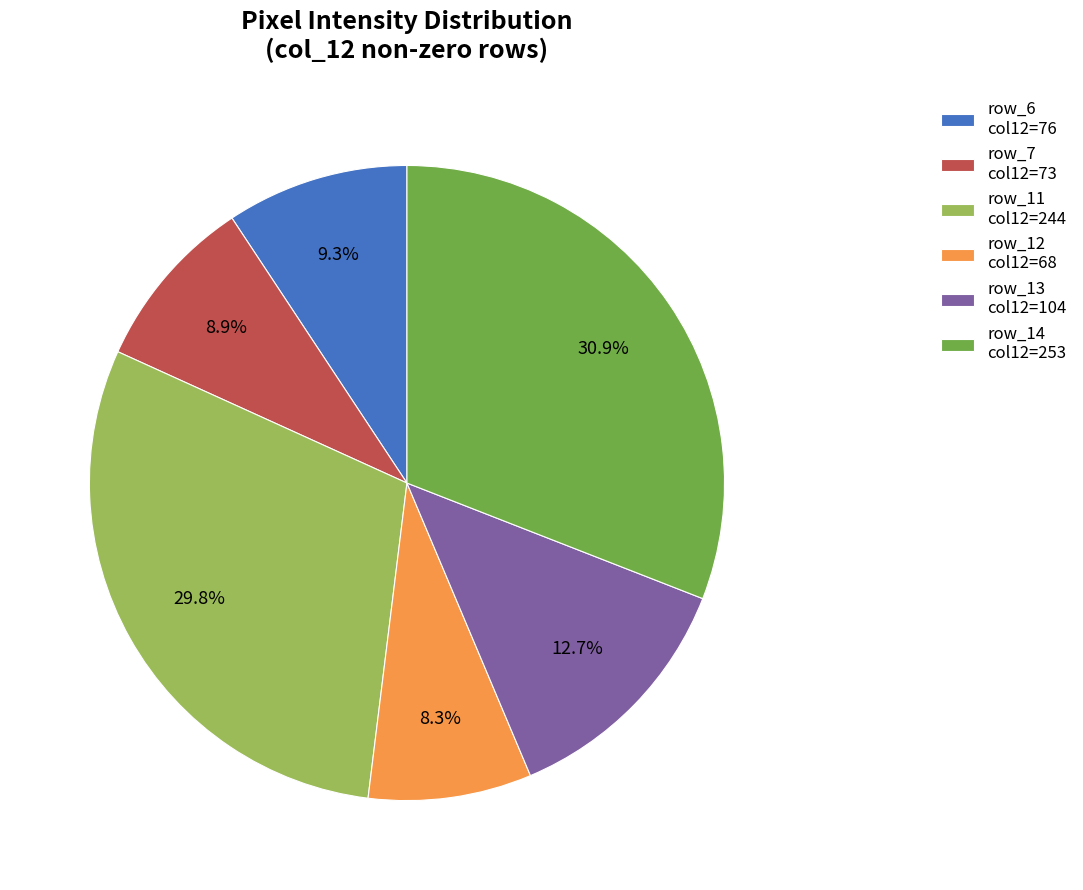

What is the total percentage of row_11 col12=244 and row_13 col12=104?

42.5%